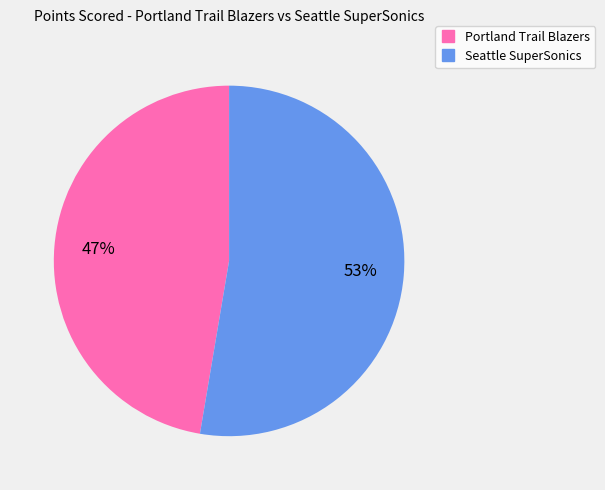

Is there any slice that represents more than half of the pie?

Yes